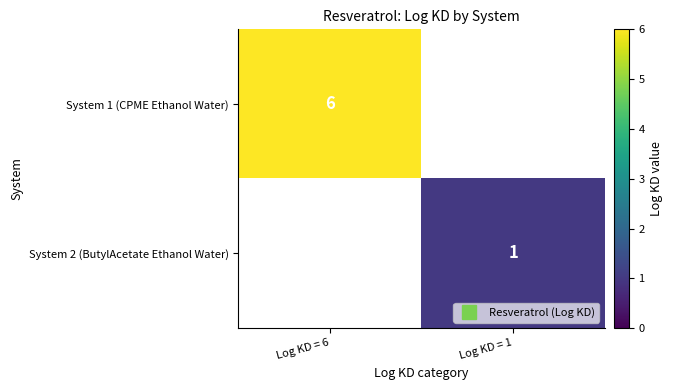

Which has a higher value, Log KD = 1 or Log KD = 6?

Log KD = 6